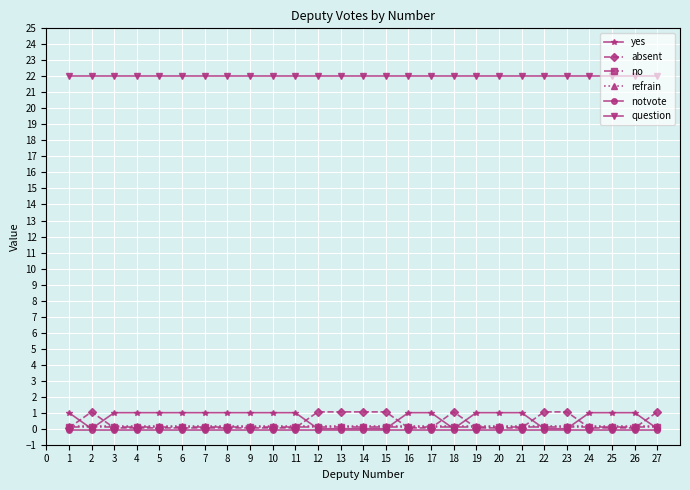

Reading left to right, list all the values displayed in this chart.

yes: 1.0	0.0	1.0	1.0	1.0	1.0	1.0	1.0	1.0	1.0	1.0	0.0	0.0	0.0	0.0	1.0	1.0	0.0	1.0	1.0	1.0	0.0	0.0	1.0	1.0	1.0	0.0
absent: 0.1	1.1	0.1	0.1	0.1	0.1	0.1	0.1	0.1	0.1	0.1	1.1	1.1	1.1	1.1	0.1	0.1	1.1	0.1	0.1	0.1	1.1	1.1	0.1	0.1	0.1	1.1
no: 0.1	0.1	0.1	0.1	0.1	0.1	0.1	0.1	0.1	0.1	0.1	0.1	0.1	0.1	0.1	0.1	0.1	0.1	0.1	0.1	0.1	0.1	0.1	0.1	0.1	0.1	0.1
refrain: 0.1	0.1	0.1	0.1	0.1	0.1	0.1	0.1	0.1	0.1	0.1	0.1	0.1	0.1	0.1	0.1	0.1	0.1	0.1	0.1	0.1	0.1	0.1	0.1	0.1	0.1	0.1
notvote: -0.1	-0.1	-0.1	-0.1	-0.1	-0.1	-0.1	-0.1	-0.1	-0.1	-0.1	-0.1	-0.1	-0.1	-0.1	-0.1	-0.1	-0.1	-0.1	-0.1	-0.1	-0.1	-0.1	-0.1	-0.1	-0.1	-0.1
question: 22.0	22.0	22.0	22.0	22.0	22.0	22.0	22.0	22.0	22.0	22.0	22.0	22.0	22.0	22.0	22.0	22.0	22.0	22.0	22.0	22.0	22.0	22.0	22.0	22.0	22.0	22.0